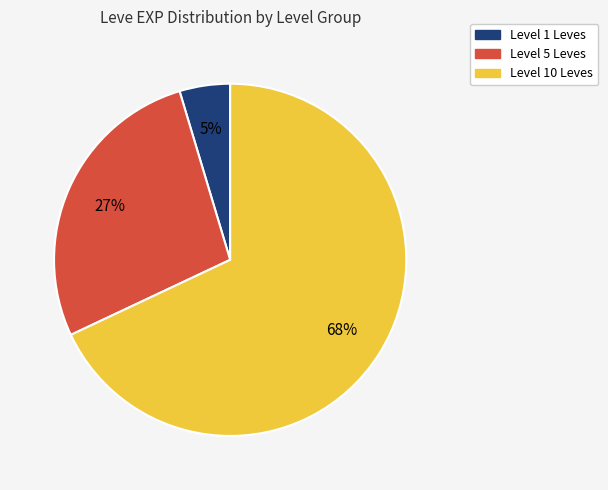

Which has a higher value, Level 5 Leves or Level 1 Leves?

Level 5 Leves